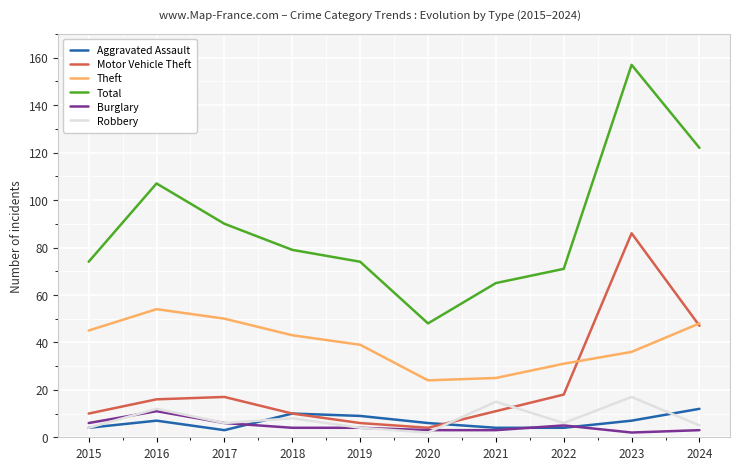

Is the value of Aggravated Assault at 2024 greater than the value of Burglary at 2023?

Yes